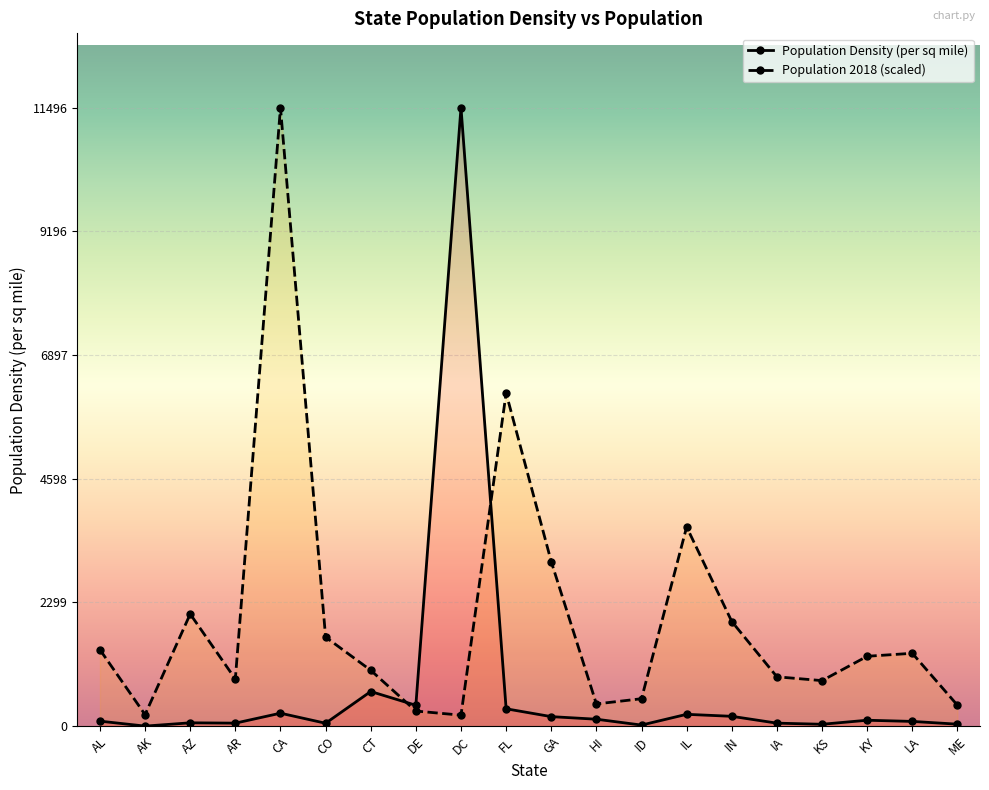

In Population Density (per sq mile), how many points are lower than both neighbors (excluding endpoints)?

6